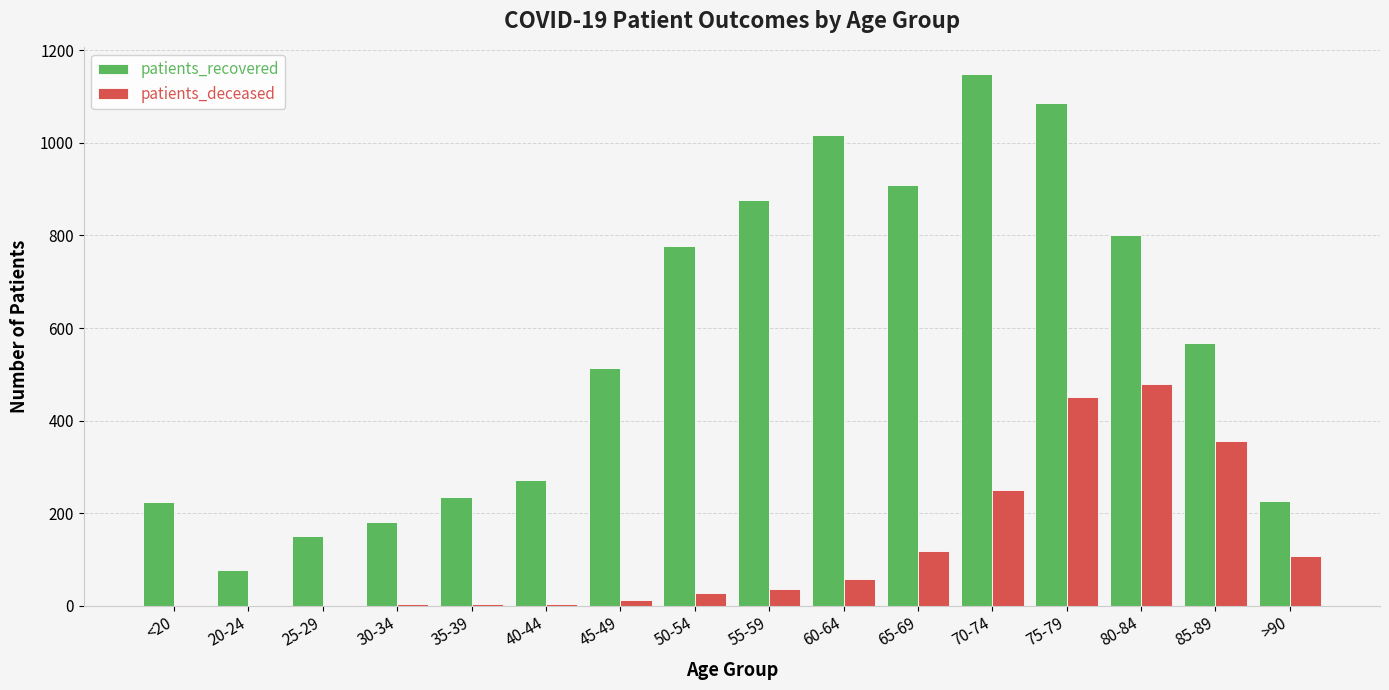

Which category has the highest value in the patients_deceased series?

80-84